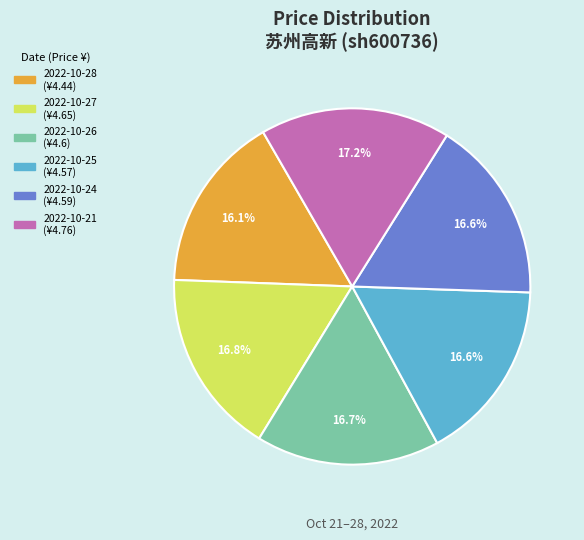

To the nearest percent, what portion does 2022-10-26 represent?

17%